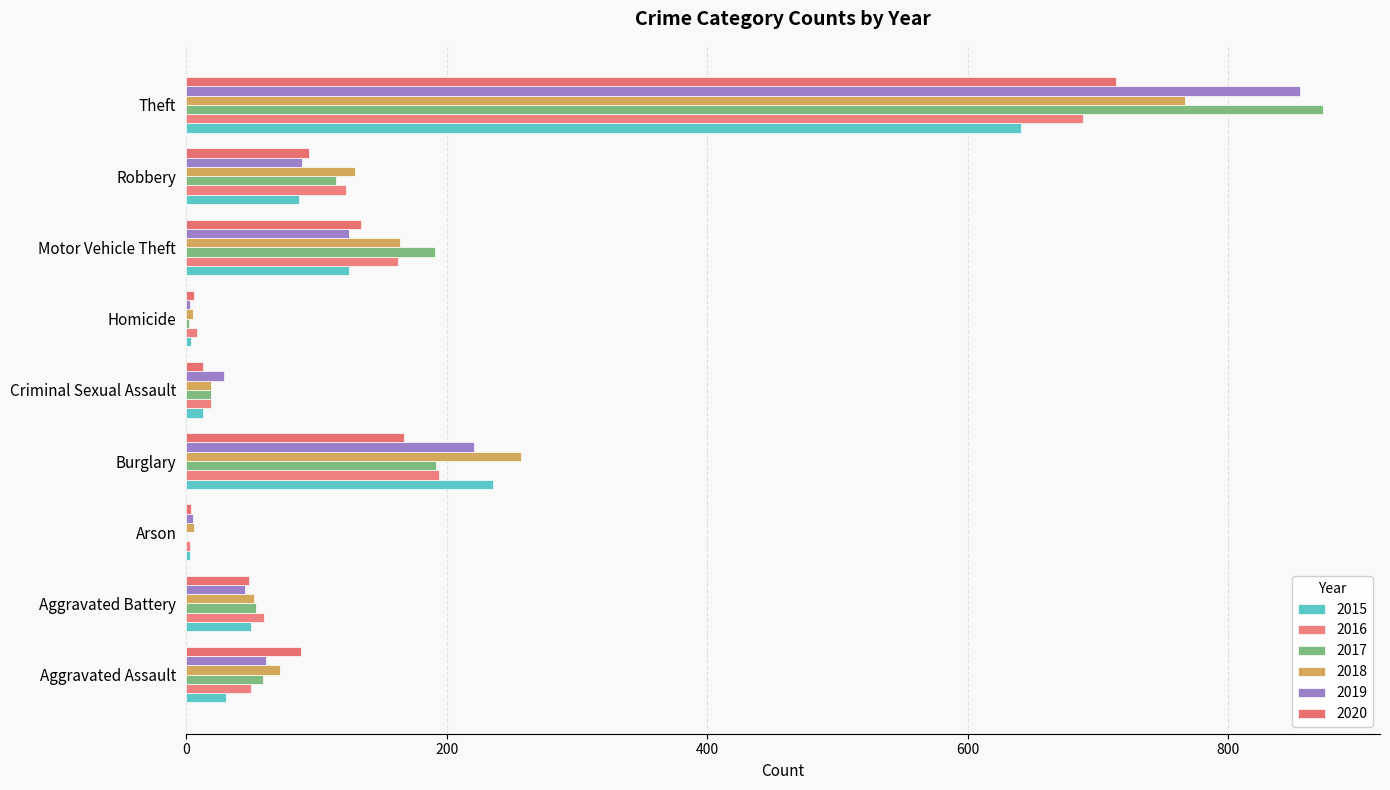

Which series changed the most between Aggravated Assault and Theft?

2017